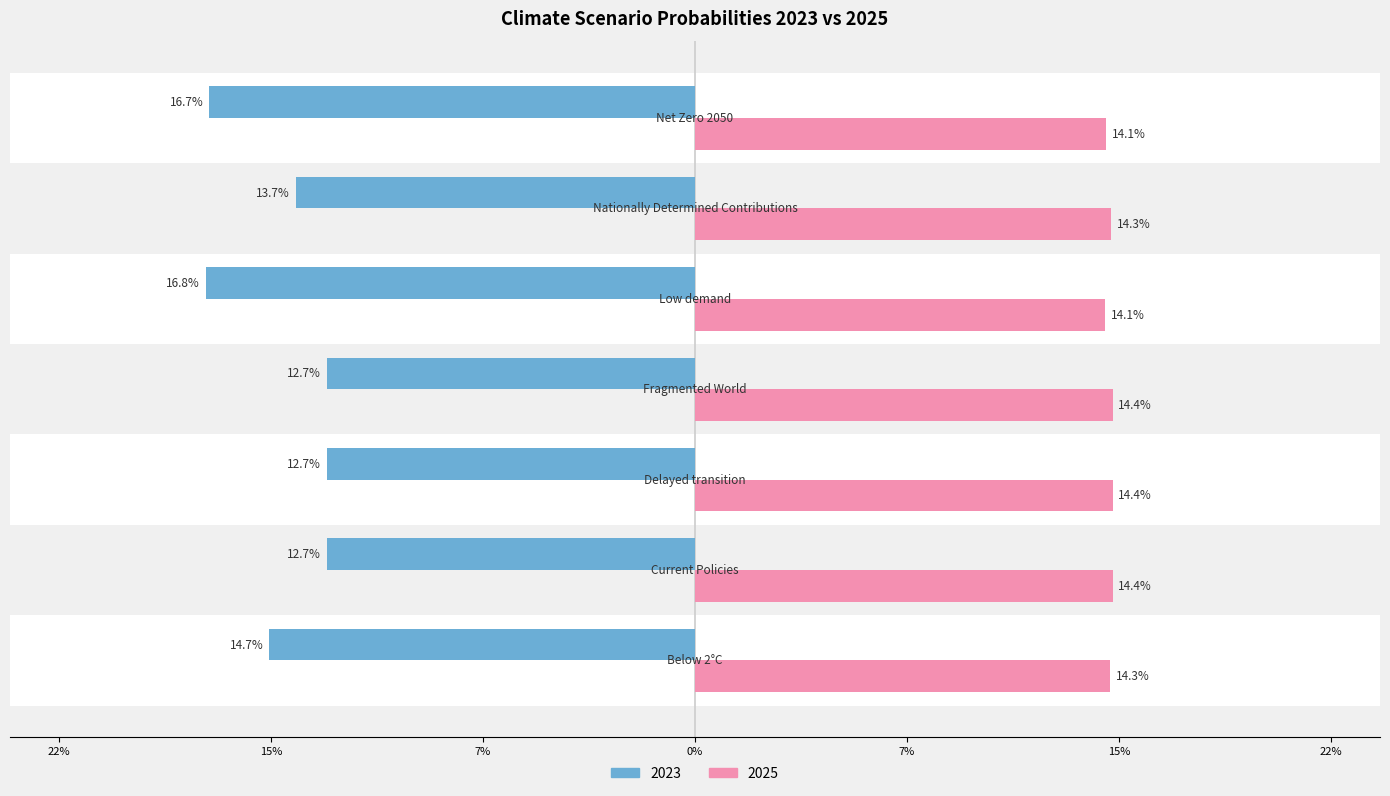

What are all the series names shown in the legend?

2023, 2025